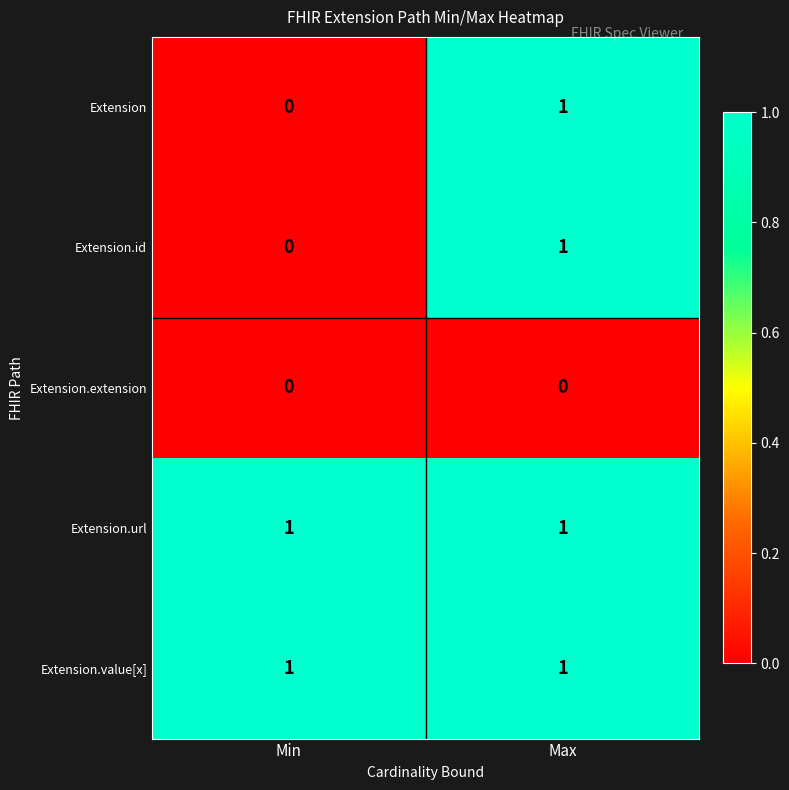

At which category is the sum across all series the highest?

Max